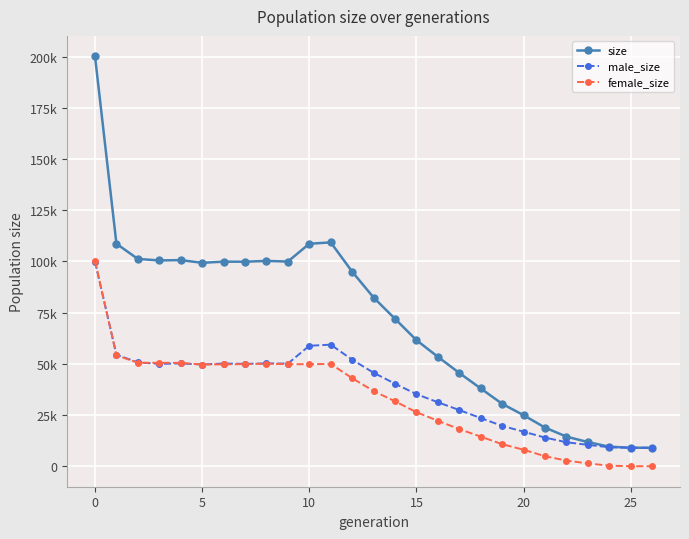

Which series has the largest total across all categories?

size